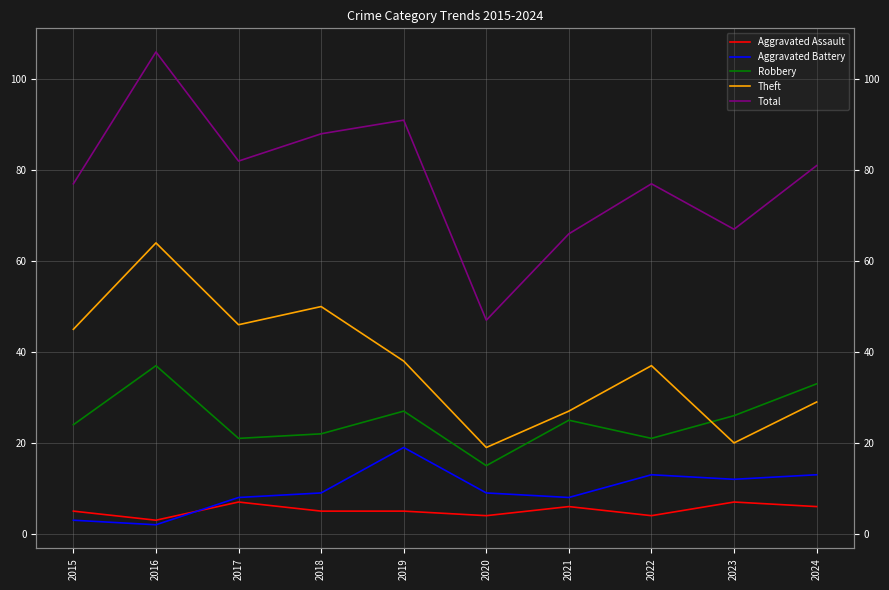

What is the spread (max minus min) of values at 2022?

73